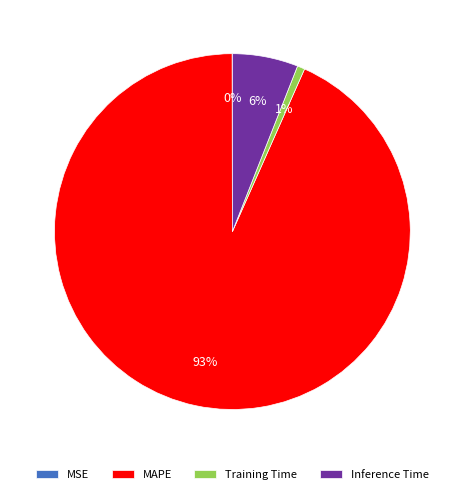

Does Inference Time represent more than half of the total?

No